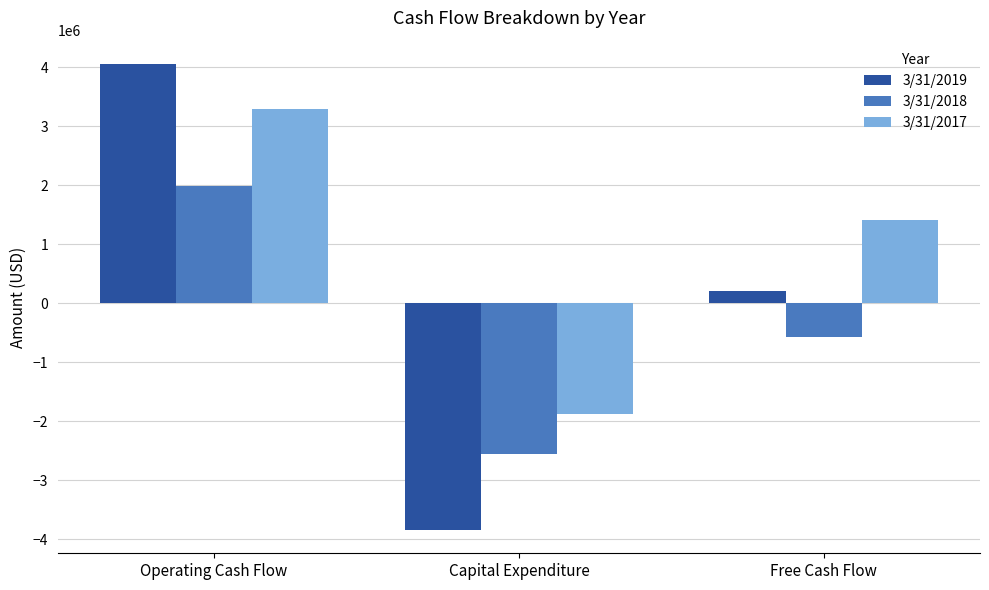

Rank the categories by 3/31/2019 value from lowest to highest.

Capital Expenditure, Free Cash Flow, Operating Cash Flow